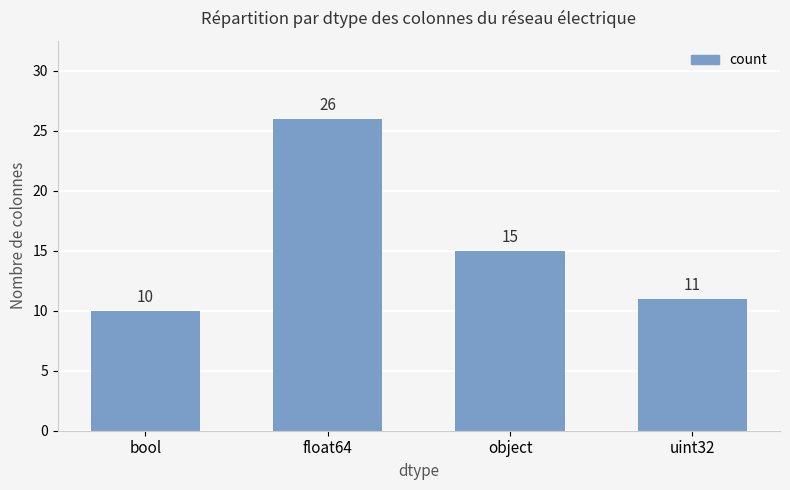

Approximately how many times larger is the value at uint32 compared to float64?

0.4